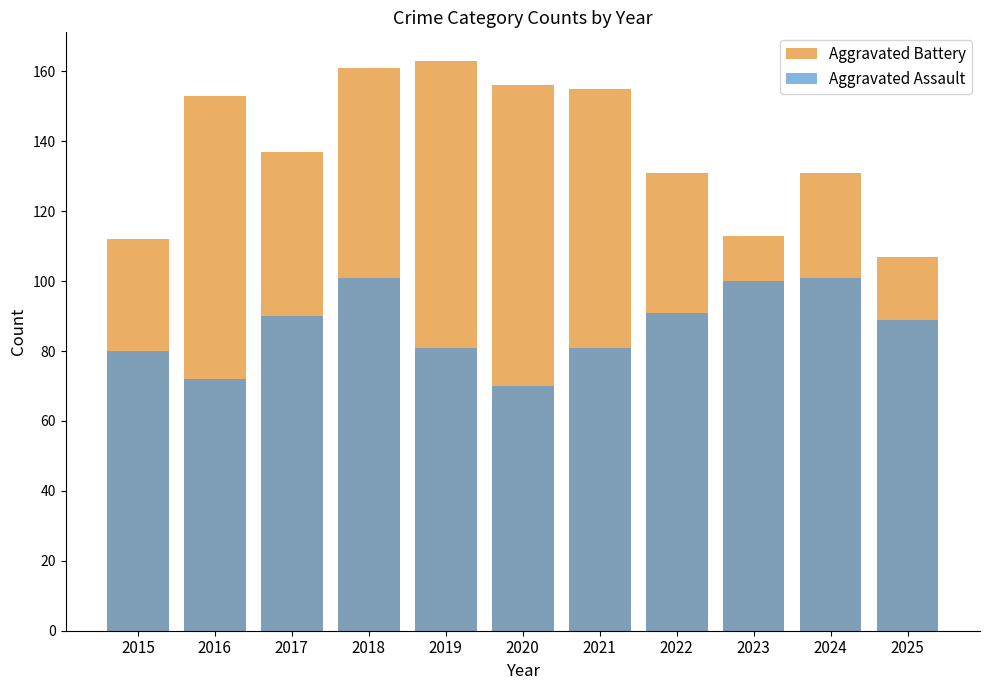

How many data points in Aggravated Battery are above 137?

5